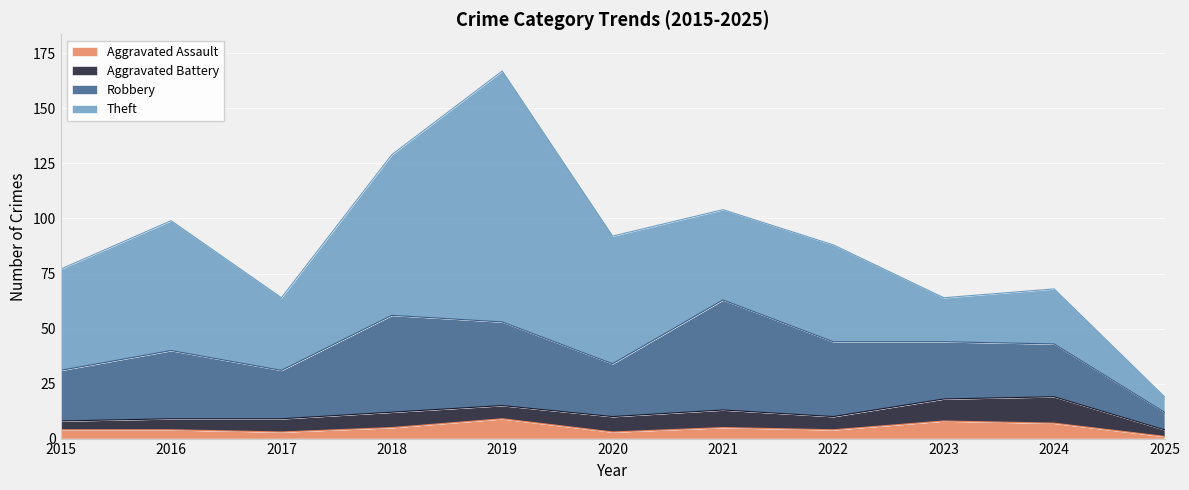

How many distinct data groups are displayed?

4